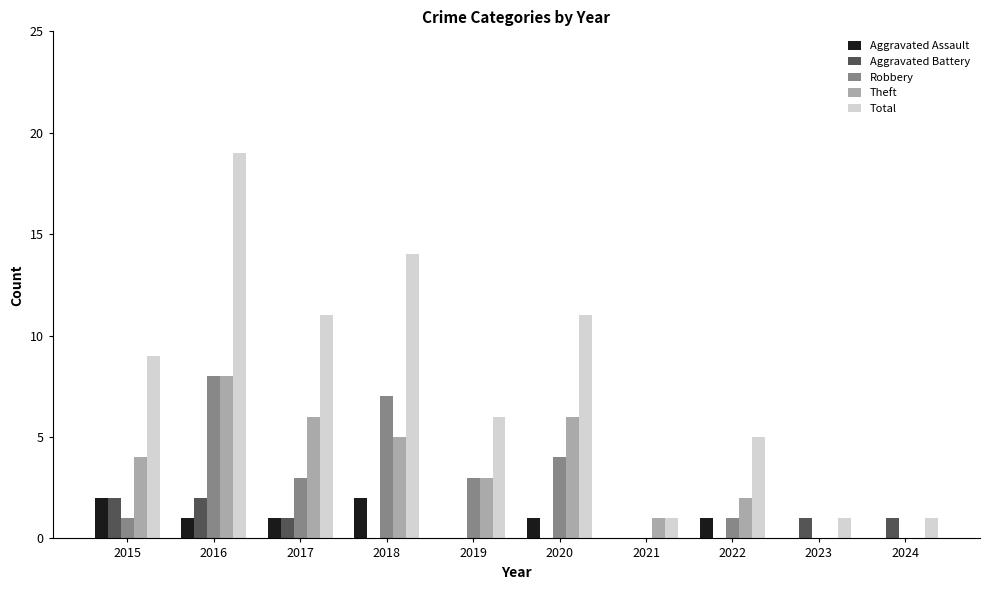

Reading left to right, extract all data points from this chart.

Aggravated Assault: 2015=2	2016=1	2017=1	2018=2	2019=0	2020=1	2021=0	2022=1	2023=0	2024=0
Aggravated Battery: 2015=2	2016=2	2017=1	2018=0	2019=0	2020=0	2021=0	2022=0	2023=1	2024=1
Robbery: 2015=1	2016=8	2017=3	2018=7	2019=3	2020=4	2021=0	2022=1	2023=0	2024=0
Theft: 2015=4	2016=8	2017=6	2018=5	2019=3	2020=6	2021=1	2022=2	2023=0	2024=0
Total: 2015=9	2016=19	2017=11	2018=14	2019=6	2020=11	2021=1	2022=5	2023=1	2024=1